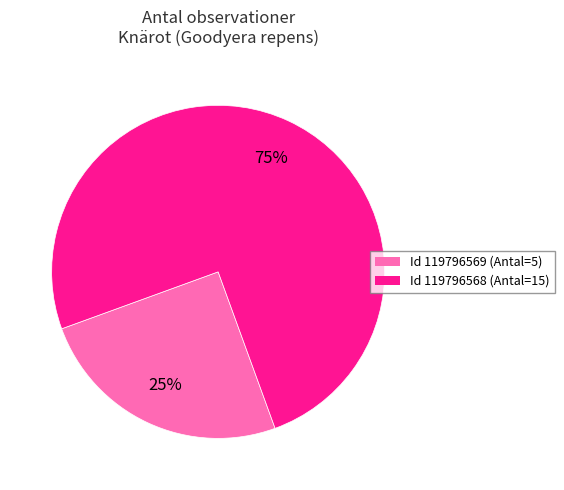

To the nearest percent, what is the average slice percentage?

50%